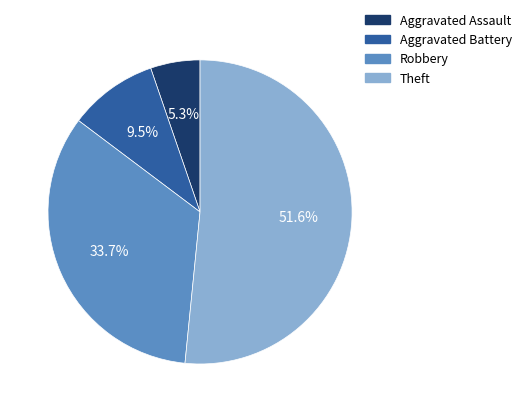

How many slices are in this pie chart?

4